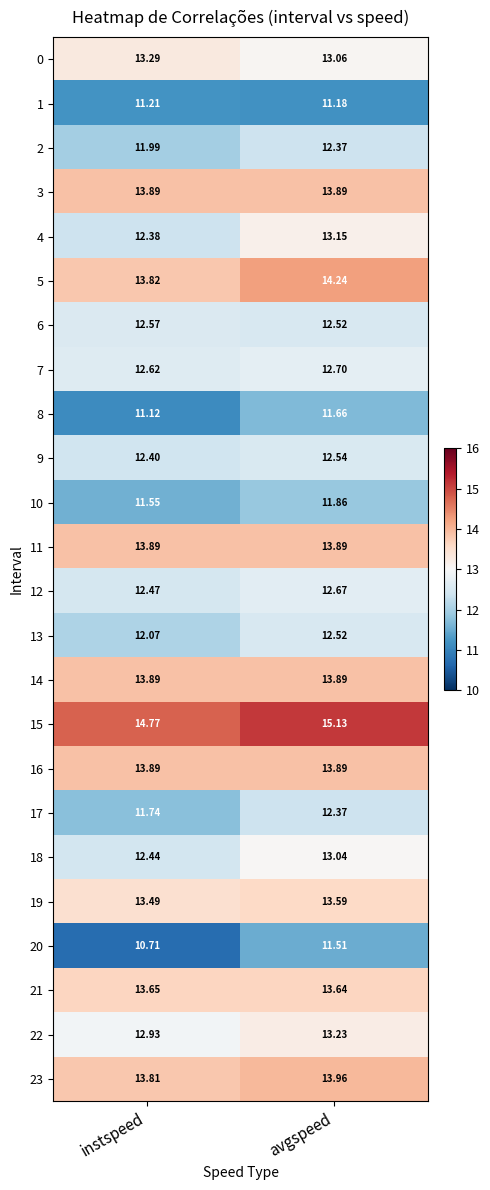

Between instspeed and avgspeed, which series saw the biggest shift?

20